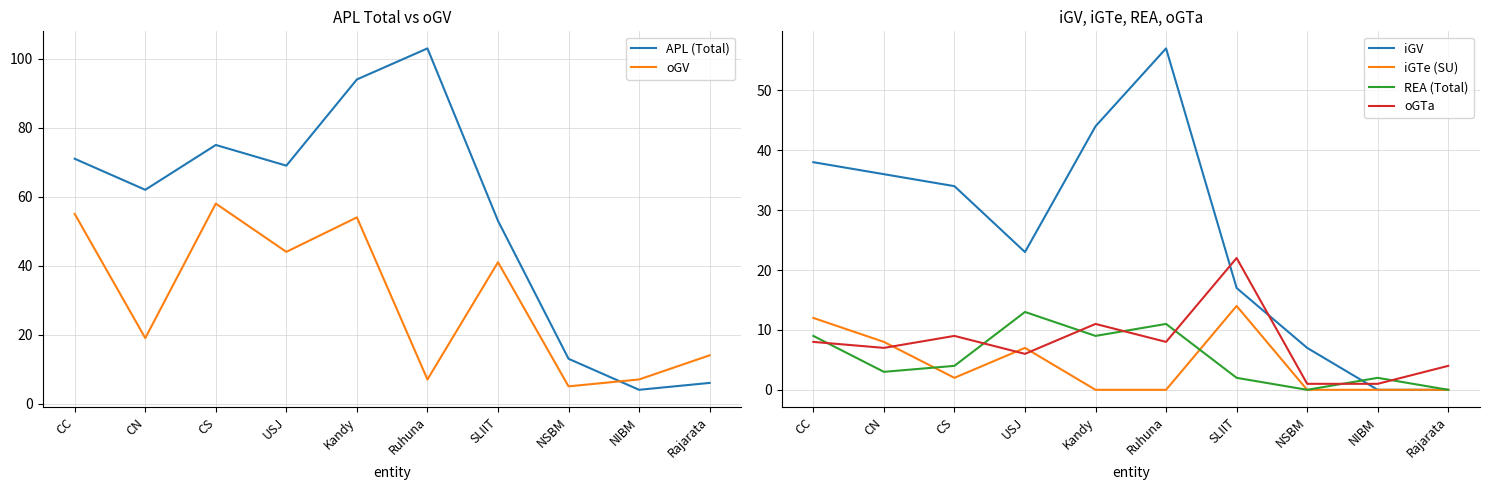

Which has a higher value, Kandy or CS?

Kandy